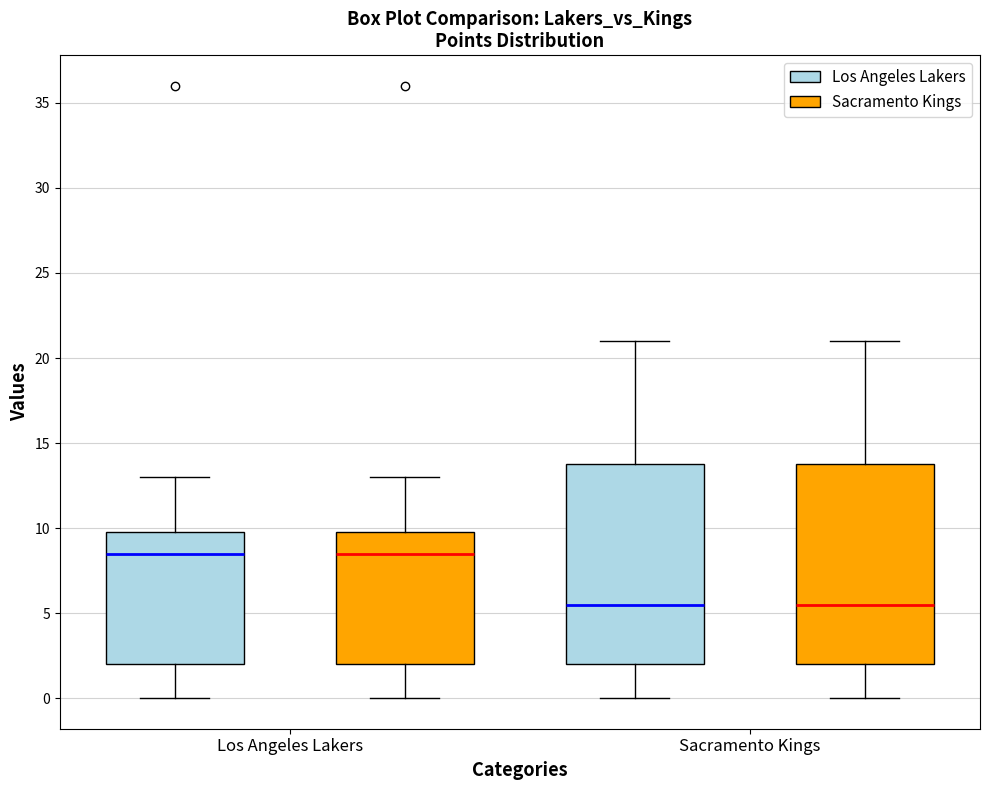

Reading left to right, read every box against the y-axis: the position of its median line, the range the box covers, and the ends of its whiskers. The values are not printed on the chart, so give them approximately, as read against the axis.

Los Angeles Lakers (Los Angeles Lakers): median 8.5, box 2.0 to 10.0, whiskers 0.0 to 13.0
Los Angeles Lakers (Sacramento Kings): median 8.5, box 2.0 to 10.0, whiskers 0.0 to 13.0
Sacramento Kings (Los Angeles Lakers): median 5.5, box 2.0 to 14.0, whiskers 0.0 to 21.0
Sacramento Kings (Sacramento Kings): median 5.5, box 2.0 to 14.0, whiskers 0.0 to 21.0